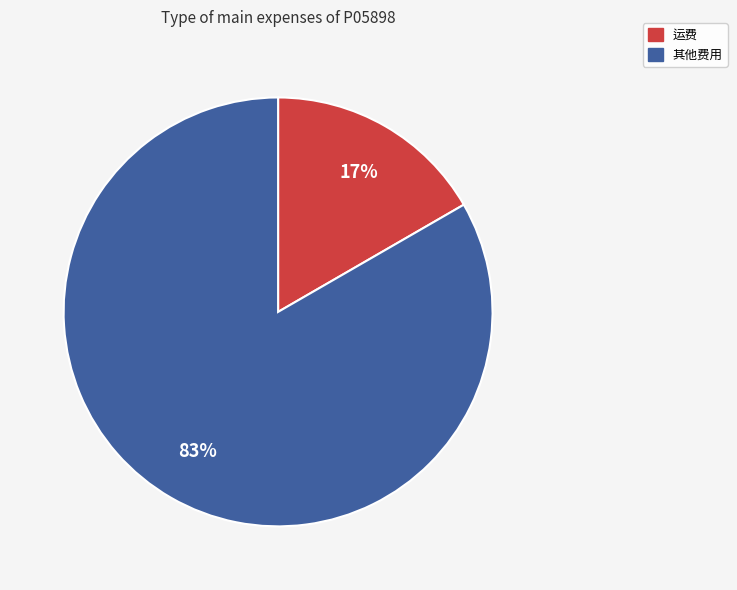

Between 运费 and 其他费用, which is larger?

其他费用